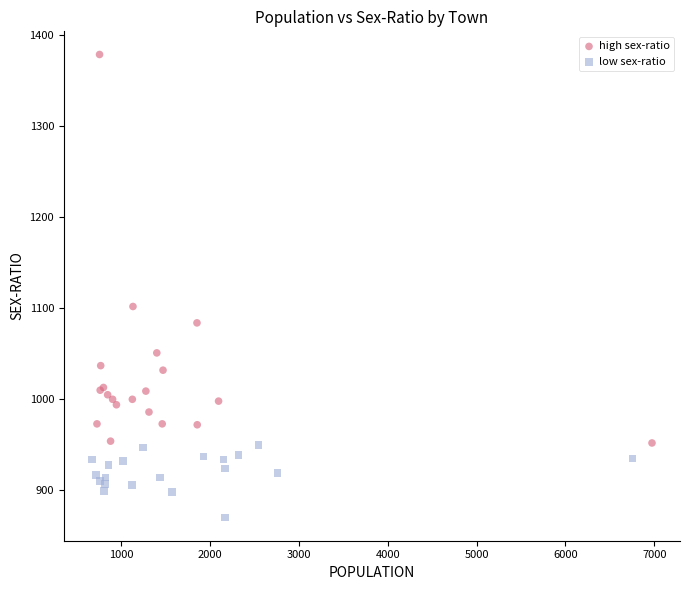

Which series reaches the maximum Y coordinate?

high sex-ratio